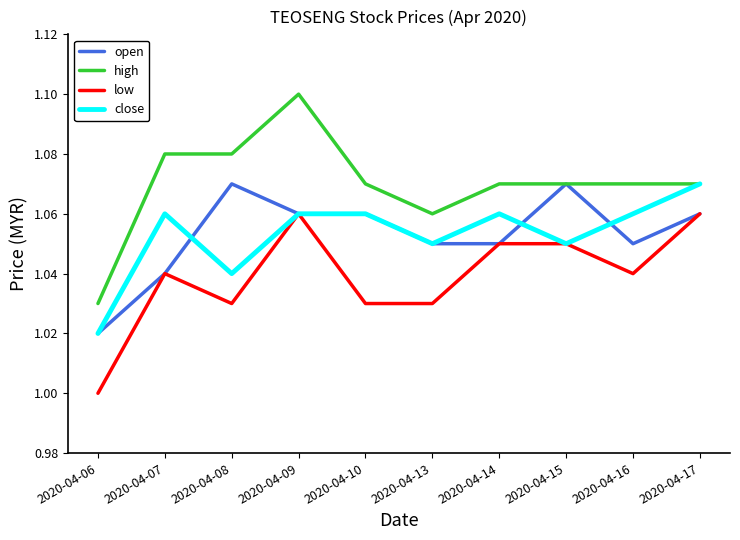

Which series has the widest spread of values?

high